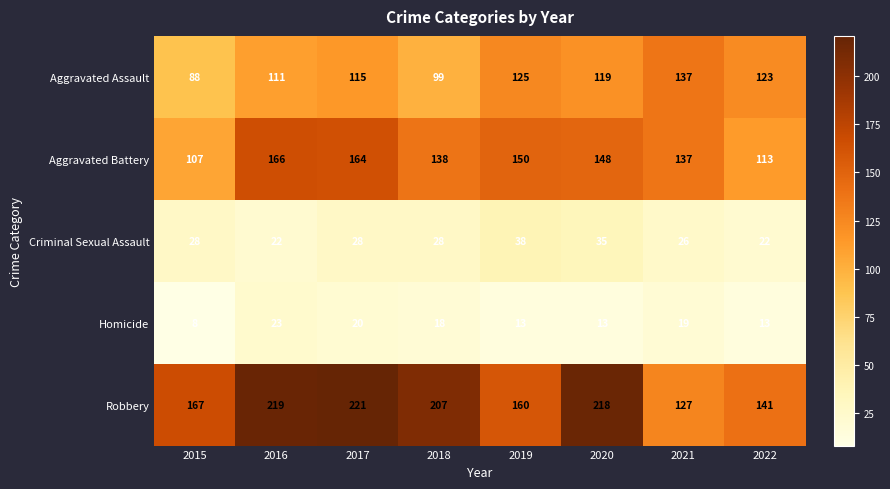

How many series are shown in this chart?

5